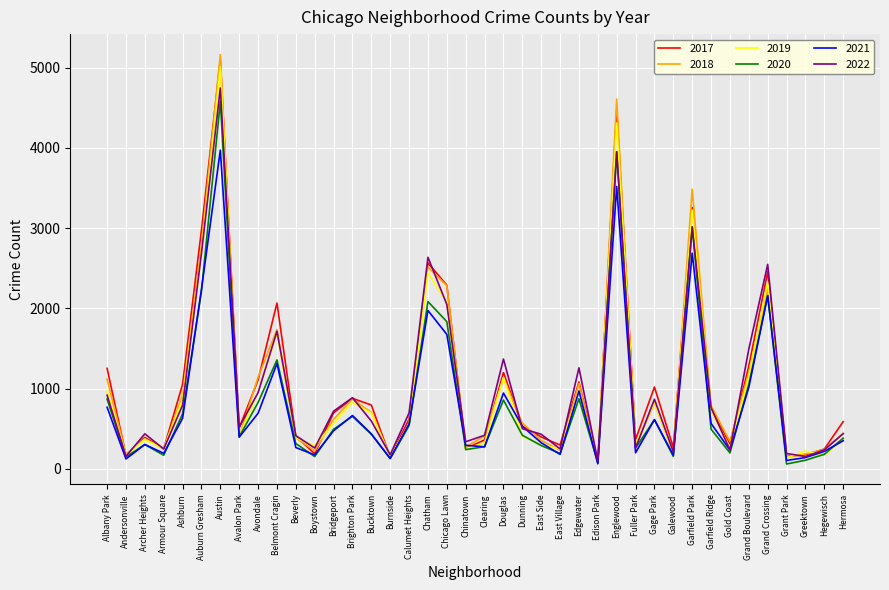

What is the total value across all series at Galewood?

1188